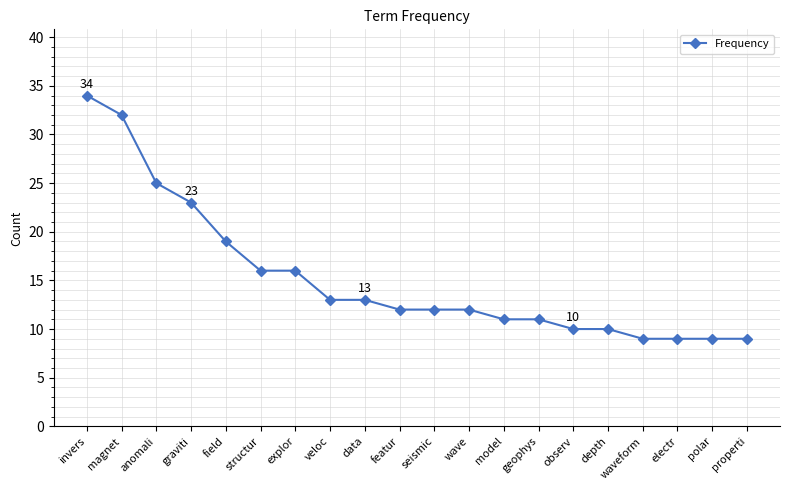

What is the minimum value shown in the chart?

9